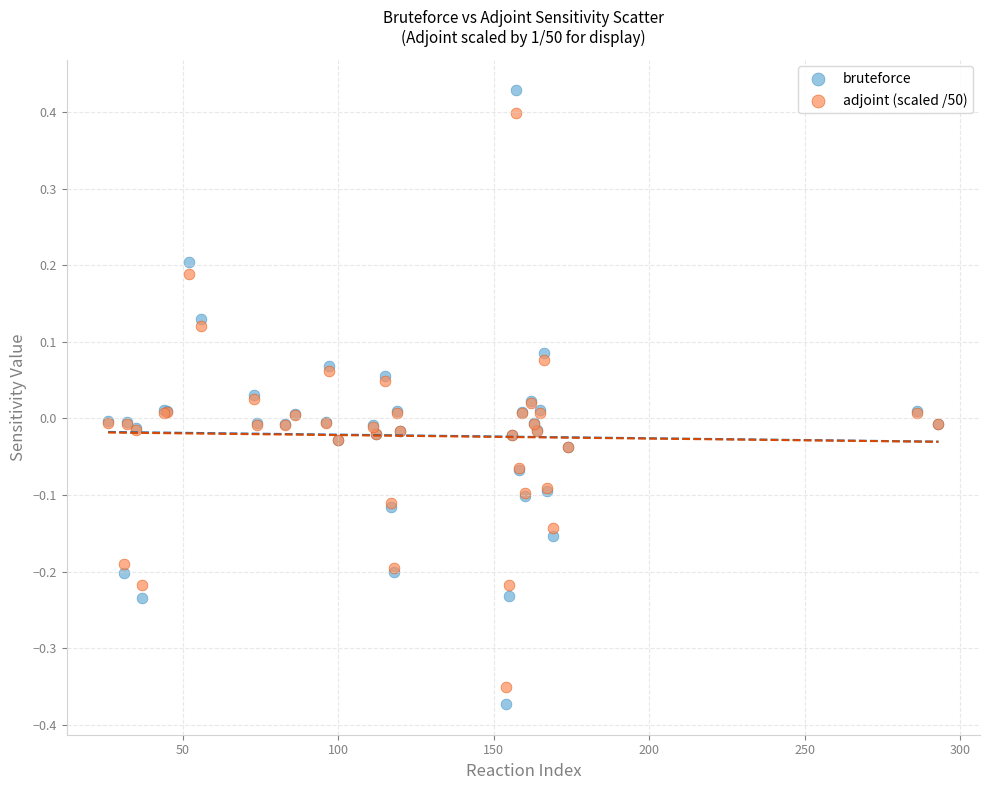

Which series reaches the minimum Y coordinate?

bruteforce